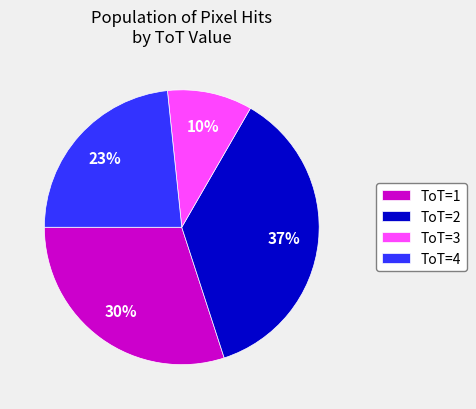

Which category has the biggest portion of the pie?

ToT=2